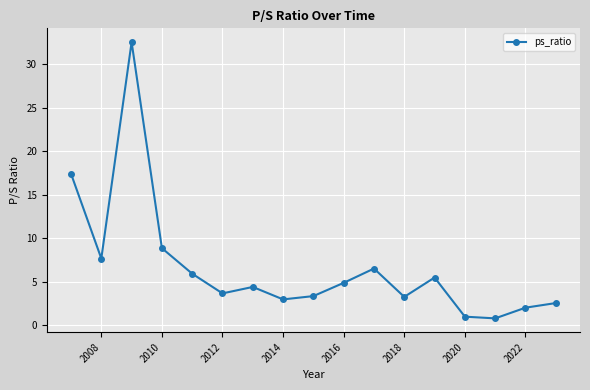

Is it true that the value at 2014 is 3.0?

True